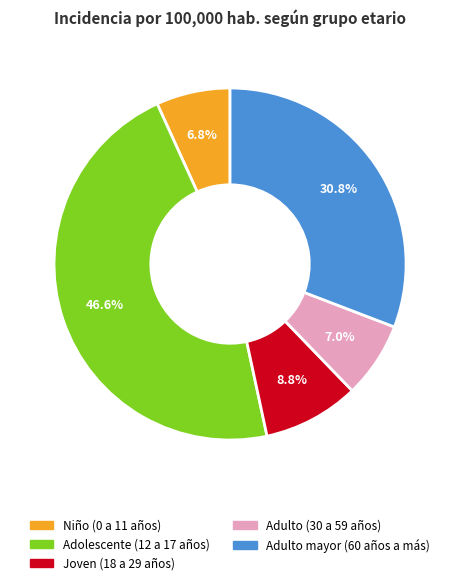

To the nearest percent, what is the average slice percentage?

20%